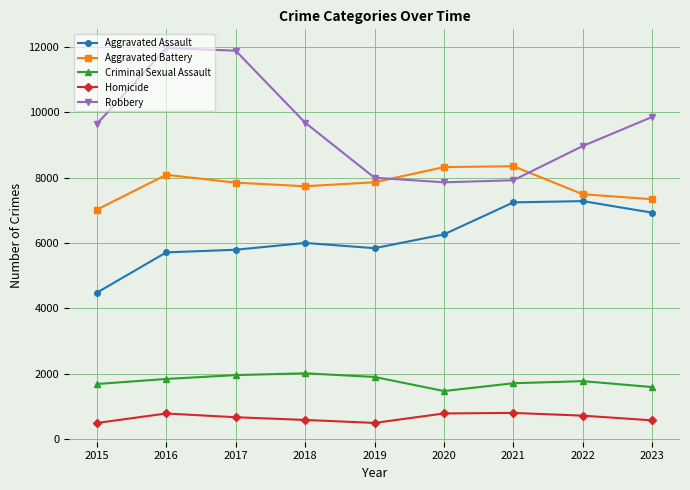

Between 2020 and 2022, which series saw the biggest shift?

Robbery